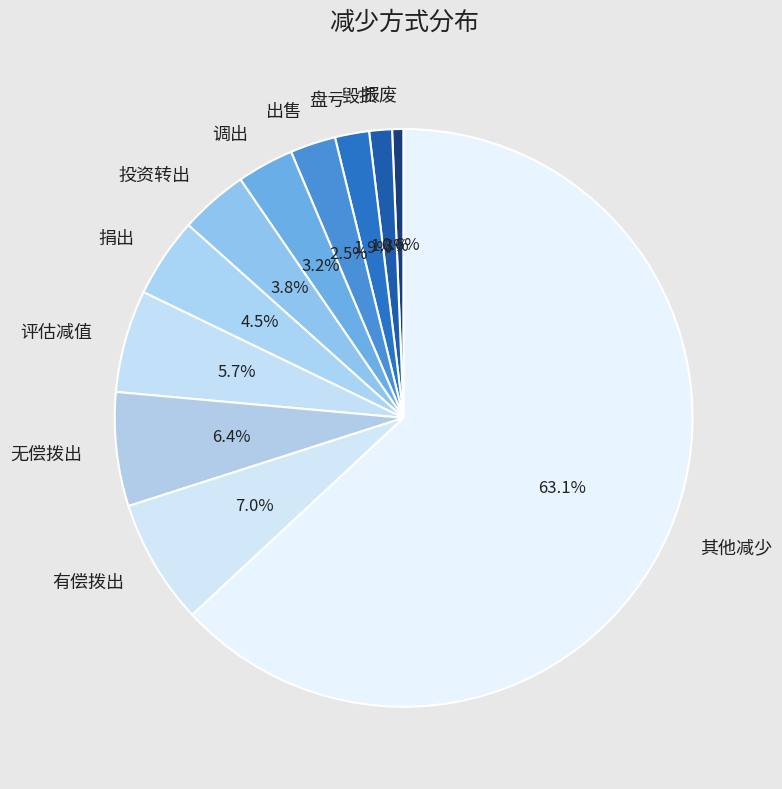

Is there a majority slice in this chart?

Yes